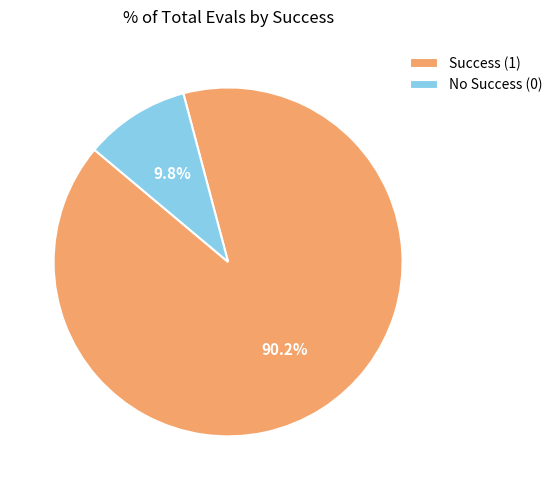

Which has a higher value, No Success (0) or Success (1)?

Success (1)